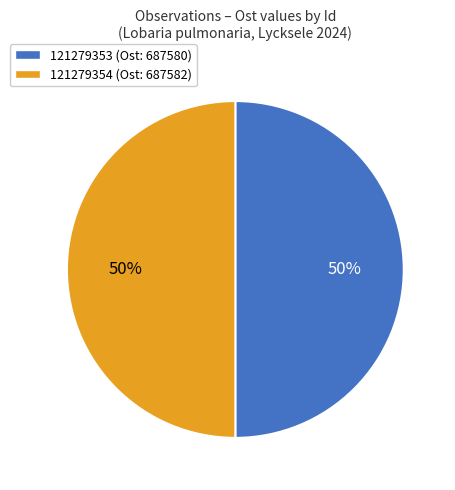

Combined, do 121279354 (Ost: 687582) and 121279353 (Ost: 687580) account for over 50%?

Yes